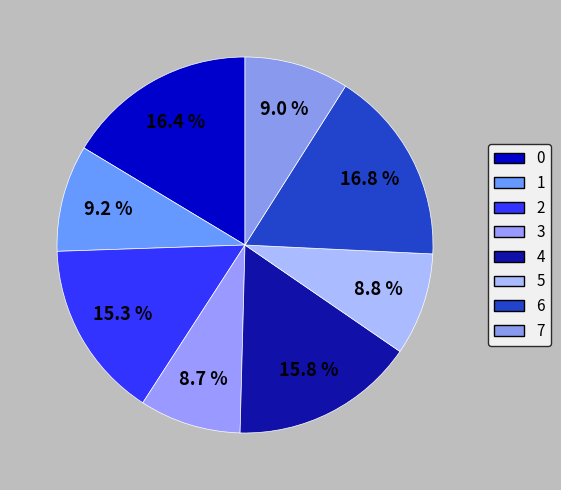

Count the number of slices in the pie.

8